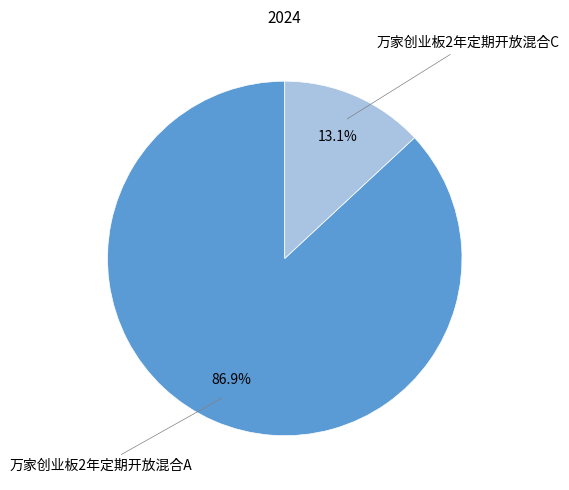

Does any single category account for the majority?

Yes